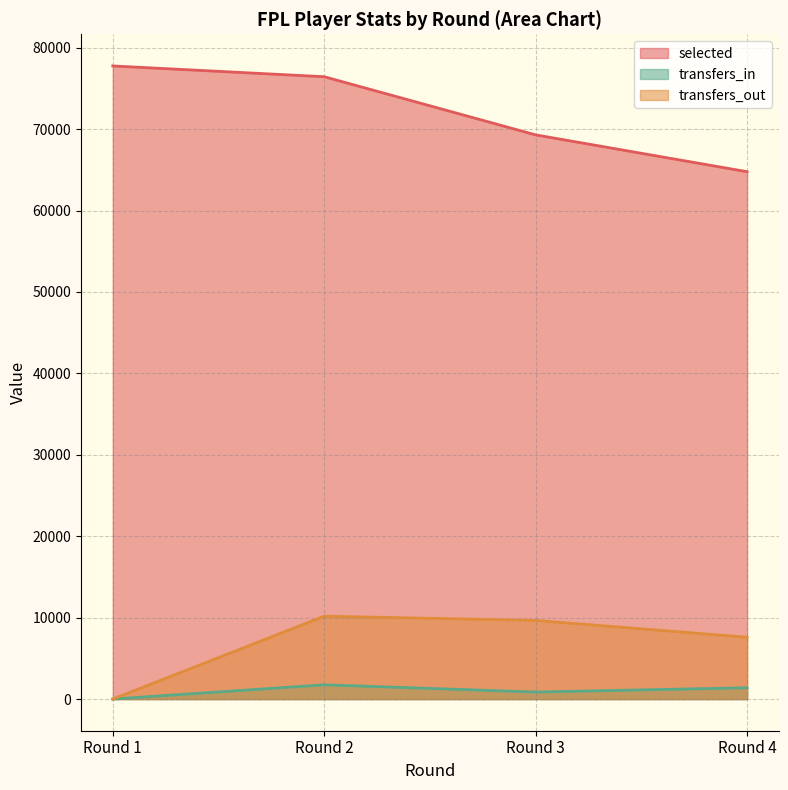

How many categories are shown in the chart?

4